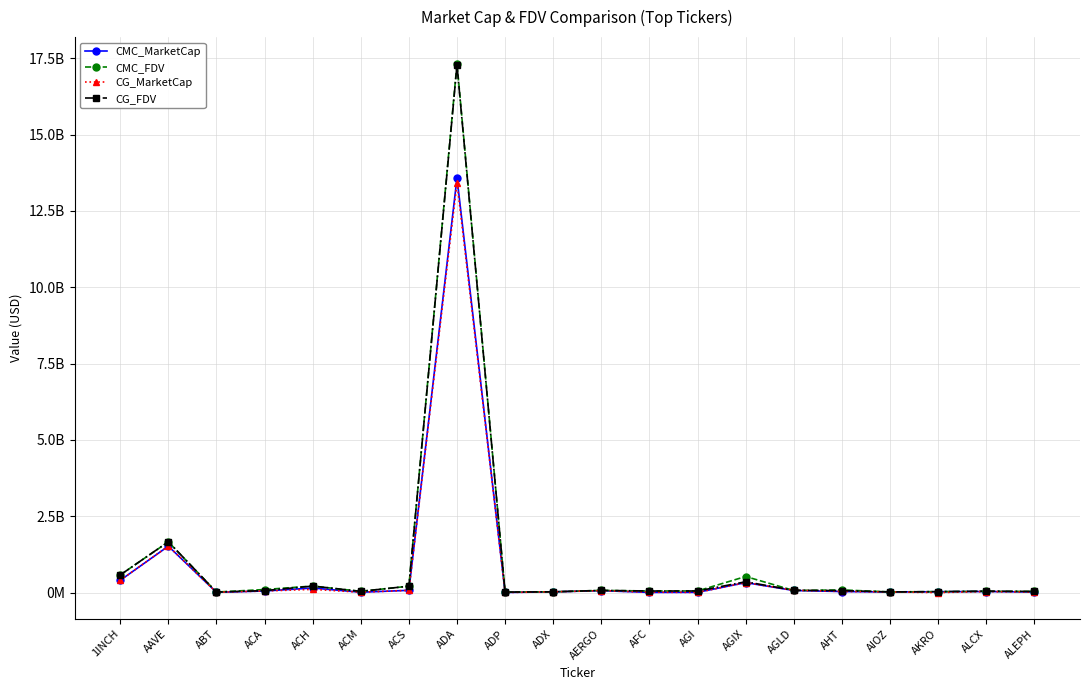

In CMC_FDV, how many points are lower than both neighbors (excluding endpoints)?

6